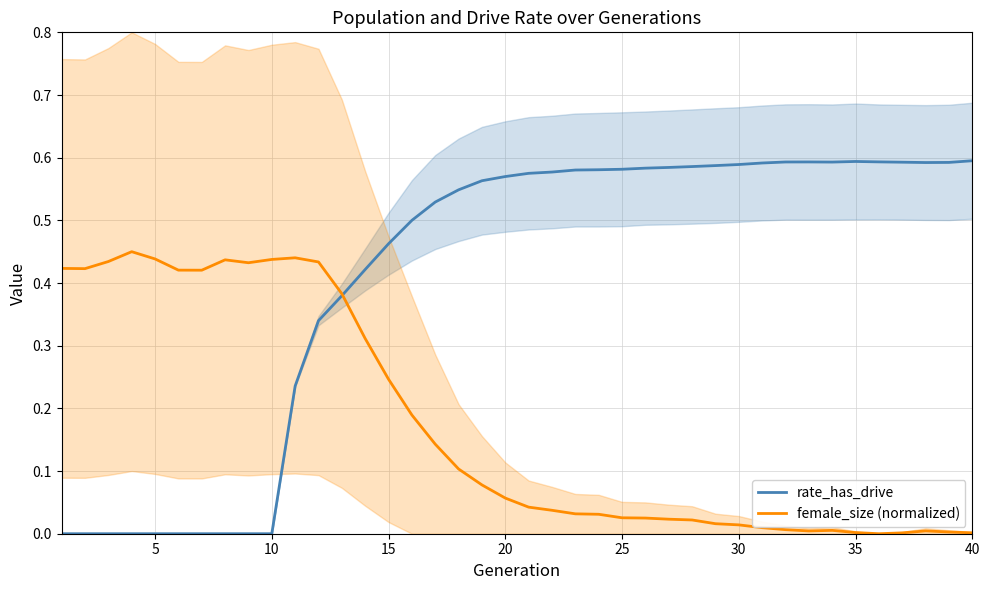

Which series has the largest total across all categories?

rate_has_drive